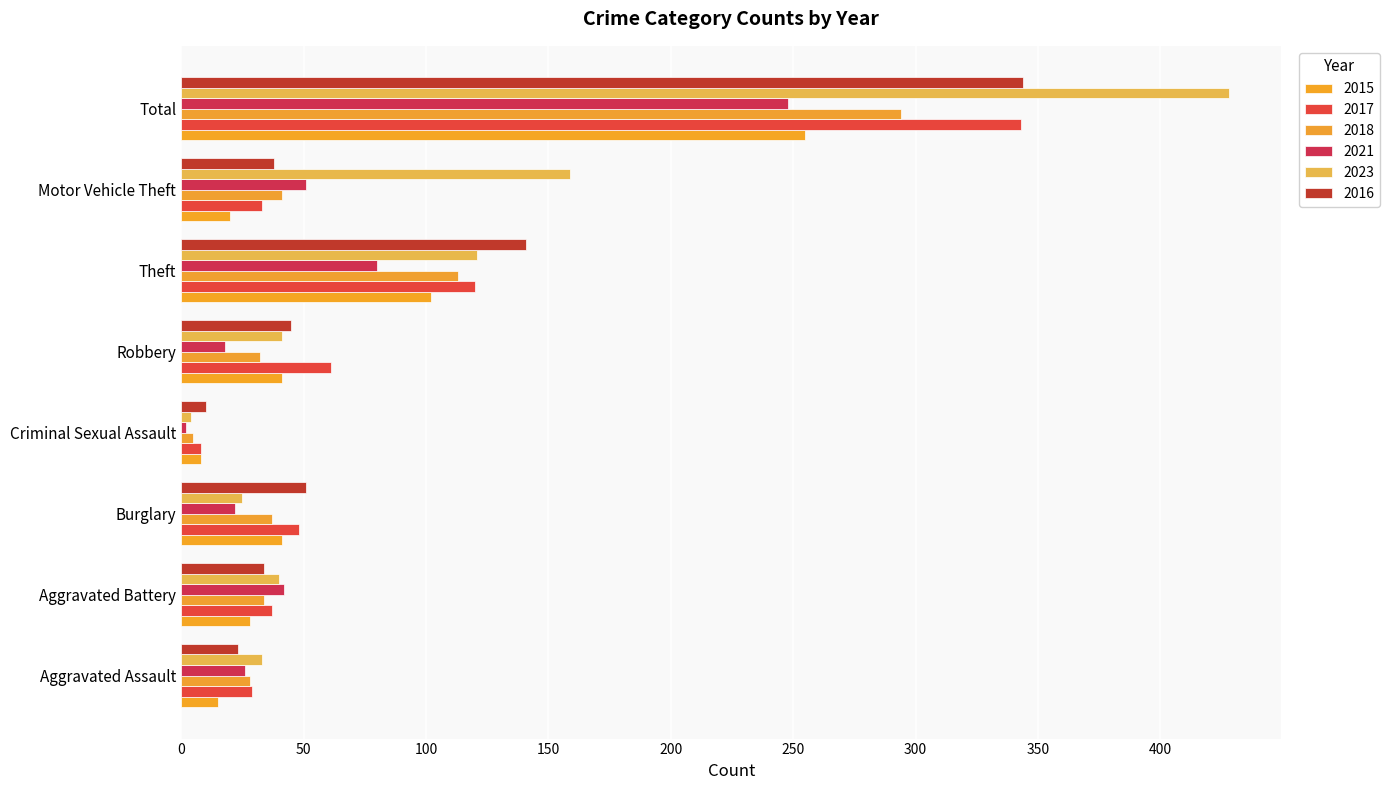

How many values in the 2018 series are below 37?

4